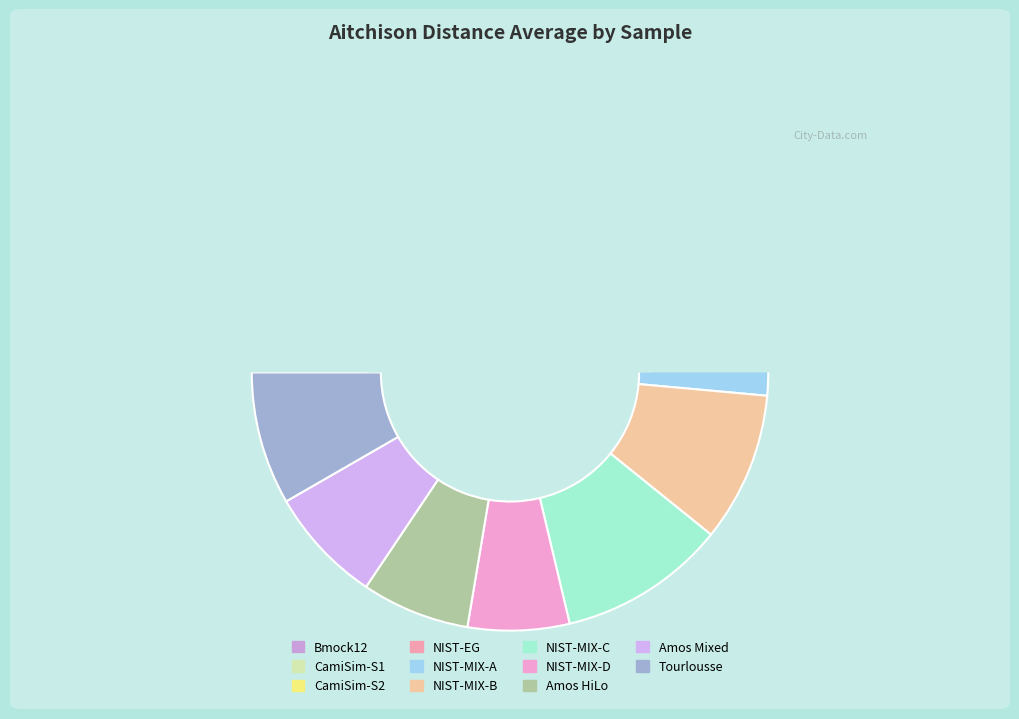

To the nearest percent, what is the combined percentage of NIST-MIX-D and NIST-EG?

15%